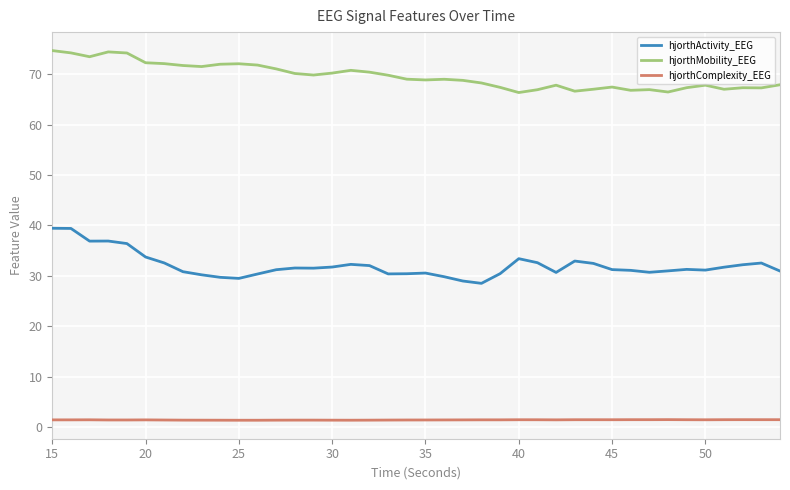

True or false: hjorthMobility_EEG and hjorthComplexity_EEG intersect in this chart.

False